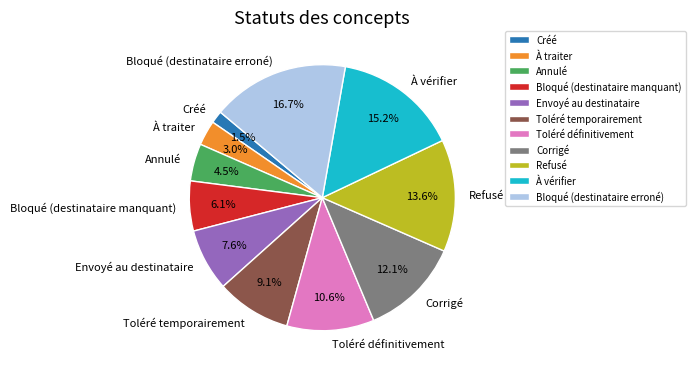

Combined, what portion of the pie is Toléré temporairement and Toléré définitivement?

19.7%